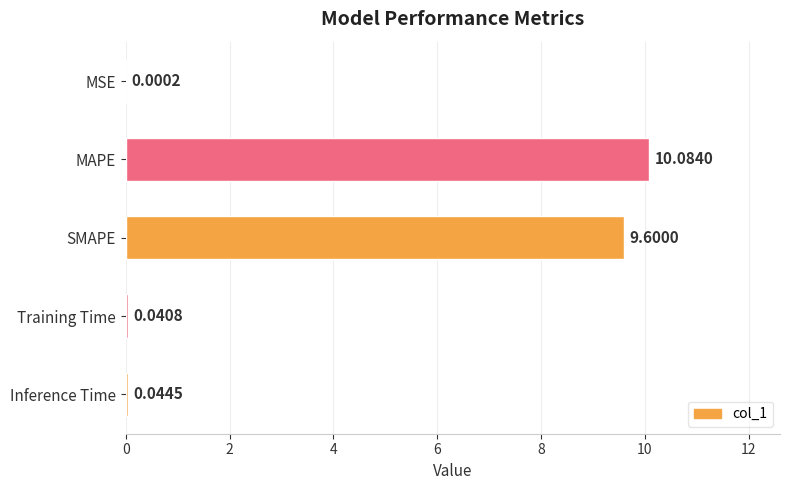

What is the sum of all values?

19.8